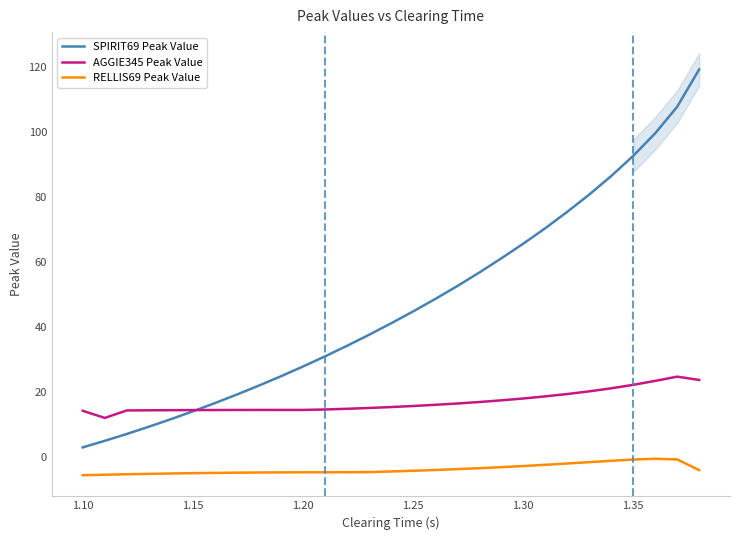

How many lines are shown in the chart?

3